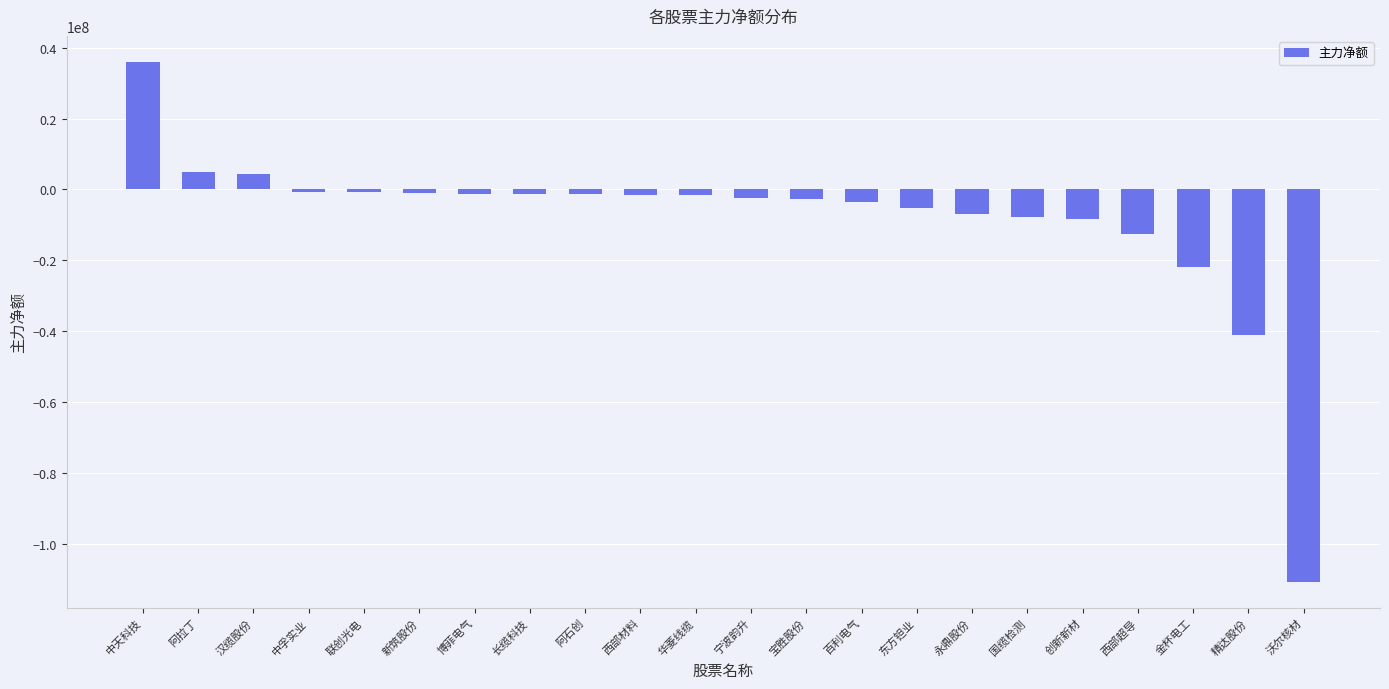

What is the change in value from 长缆科技 to 精达股份?

-39703845